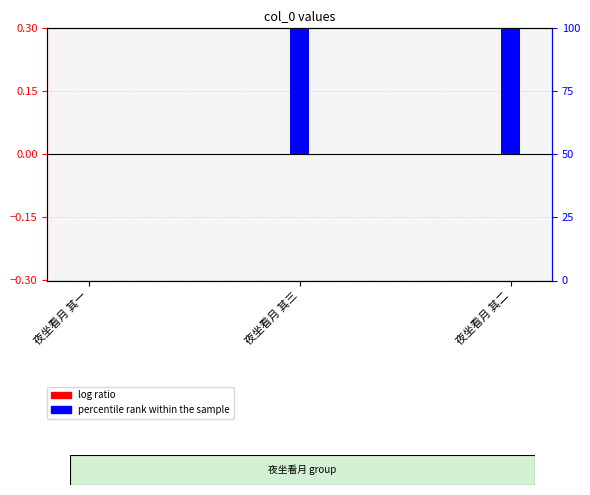

What are all the series names shown in the legend?

log ratio, percentile rank within the sample